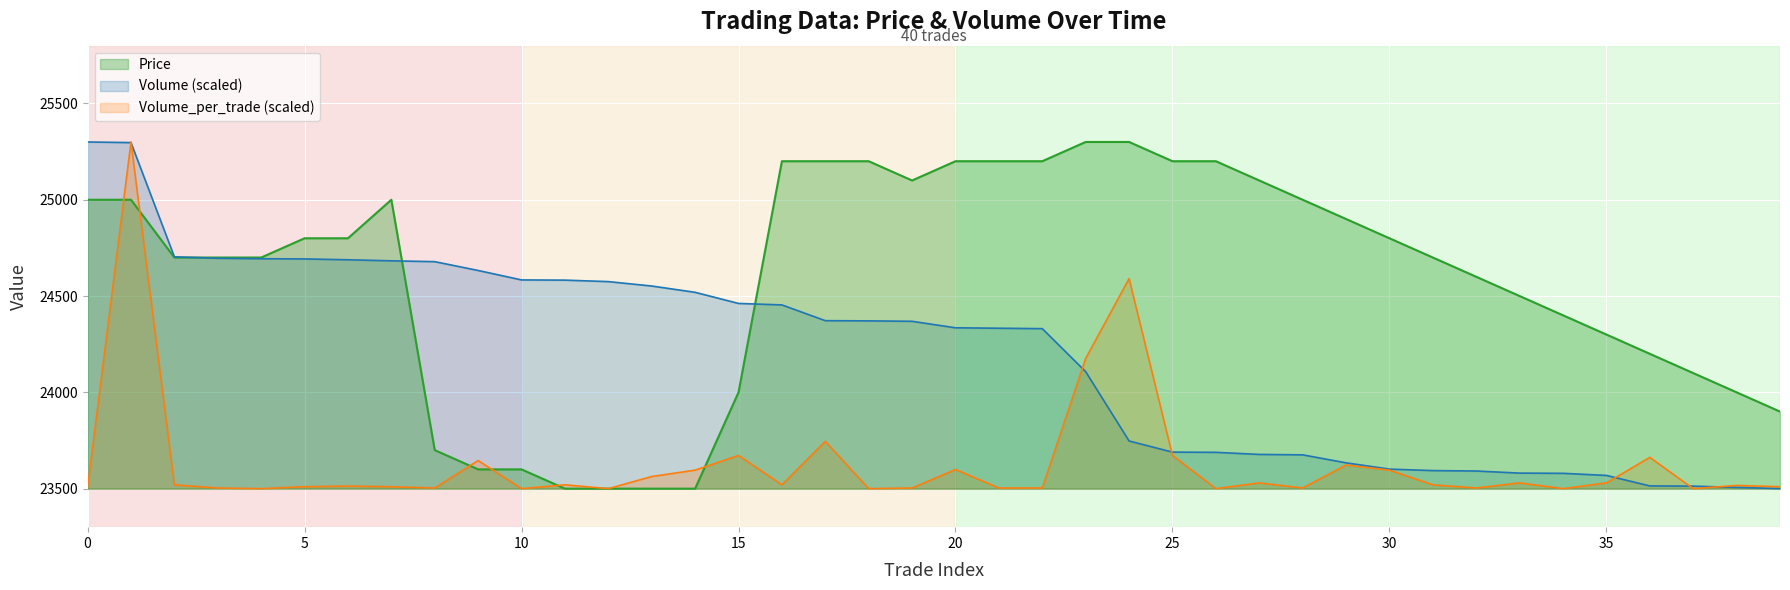

What is the minimum value for Price?

23500.0